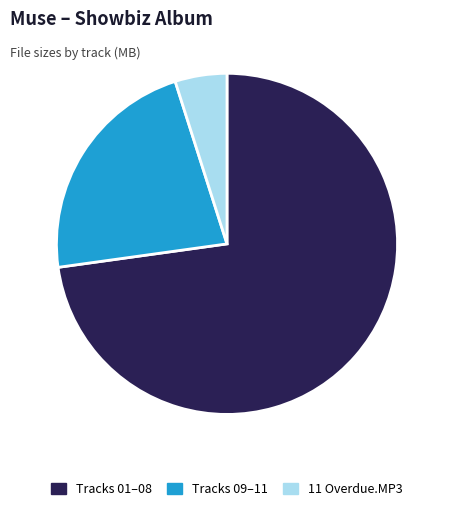

Is there a majority slice in this chart?

Yes